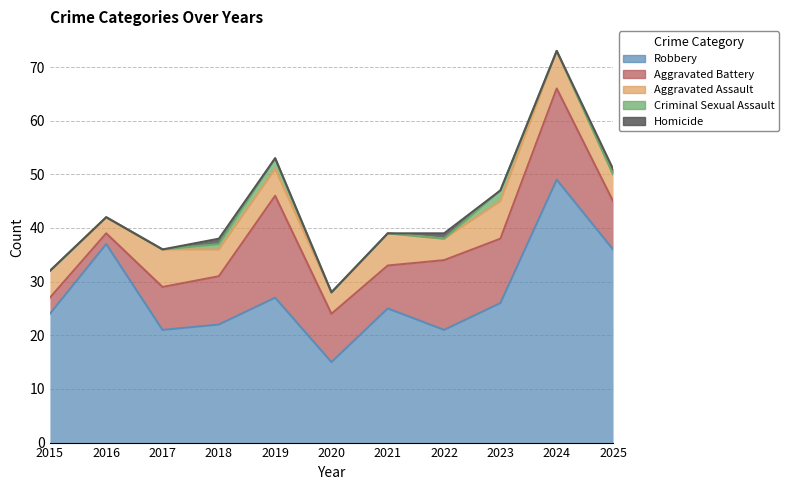

How many positive values does the Criminal Sexual Assault series have?

3